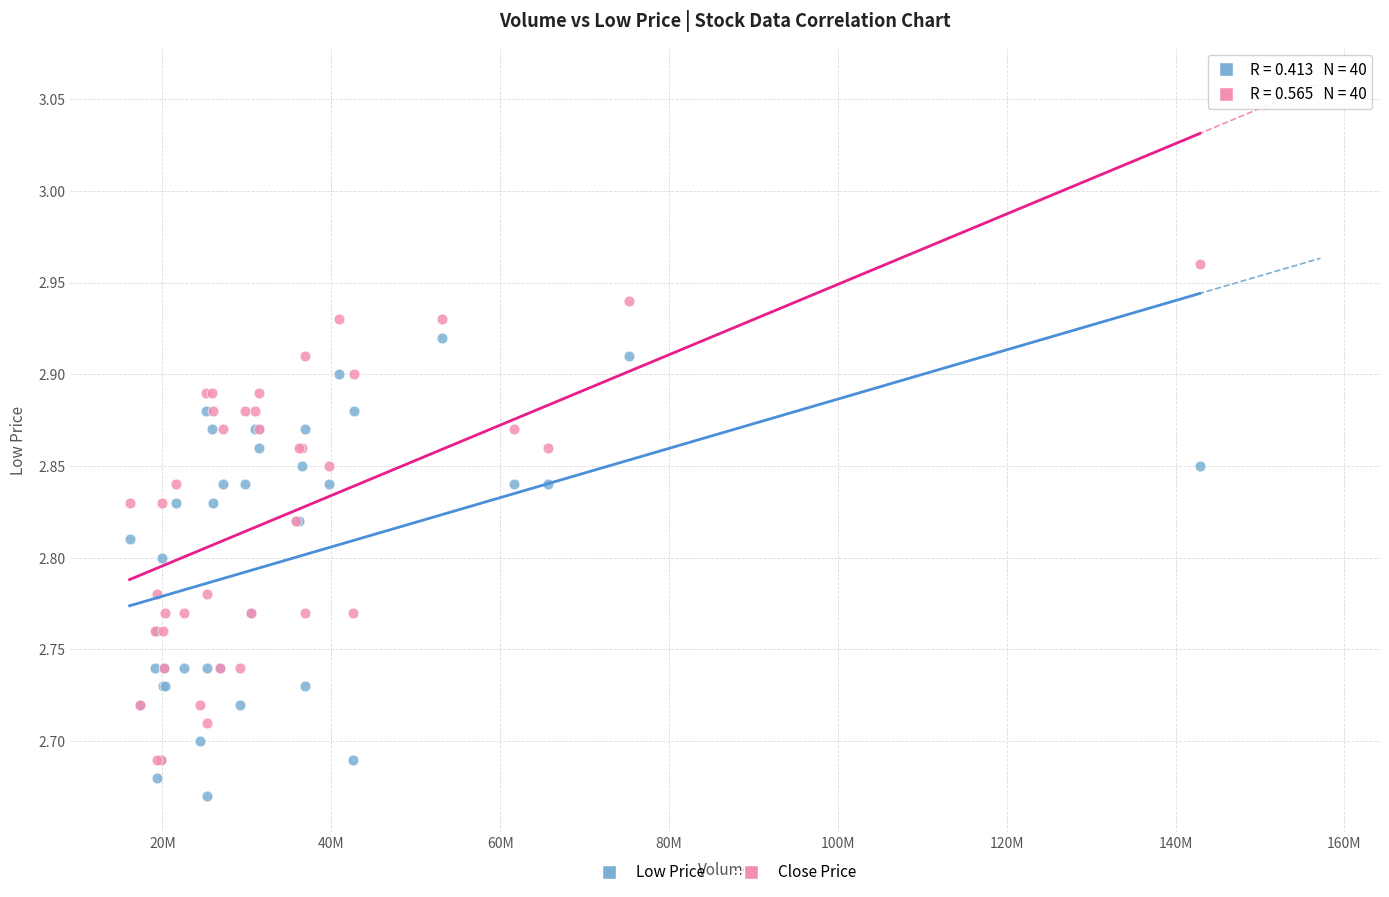

What are all the series names shown in the legend?

Low Price, Close Price